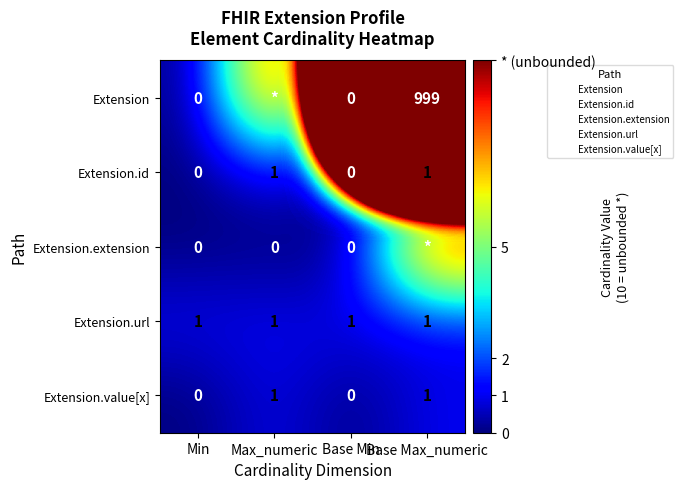

Count the Extension.id values in the range 0 to 1.

4